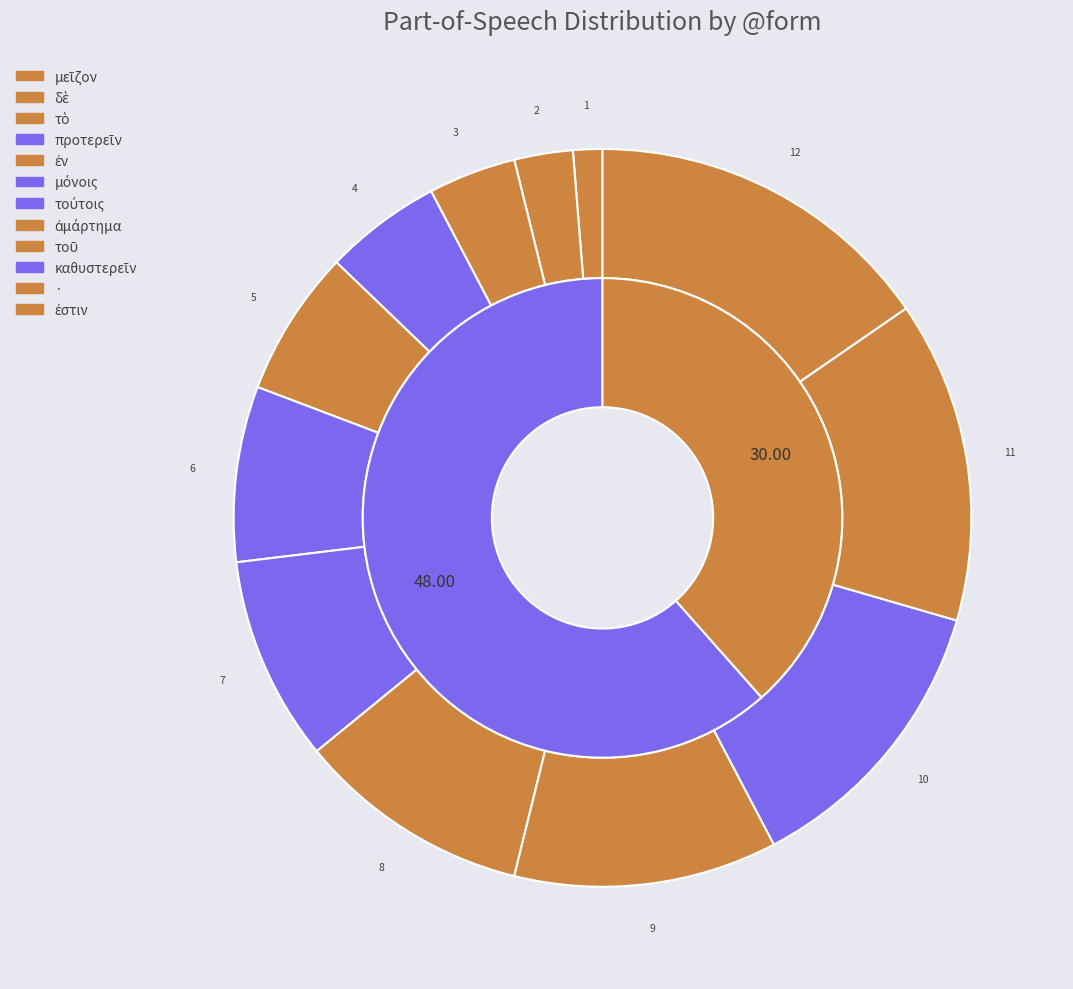

To the nearest percent, what is the difference between the largest and smallest slice percentages?

14%